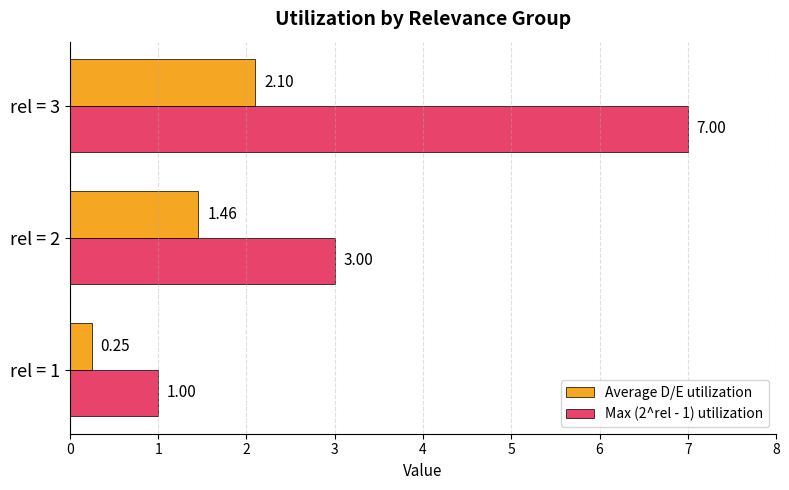

Rank the categories by Average D/E utilization value from lowest to highest.

rel = 1, rel = 2, rel = 3